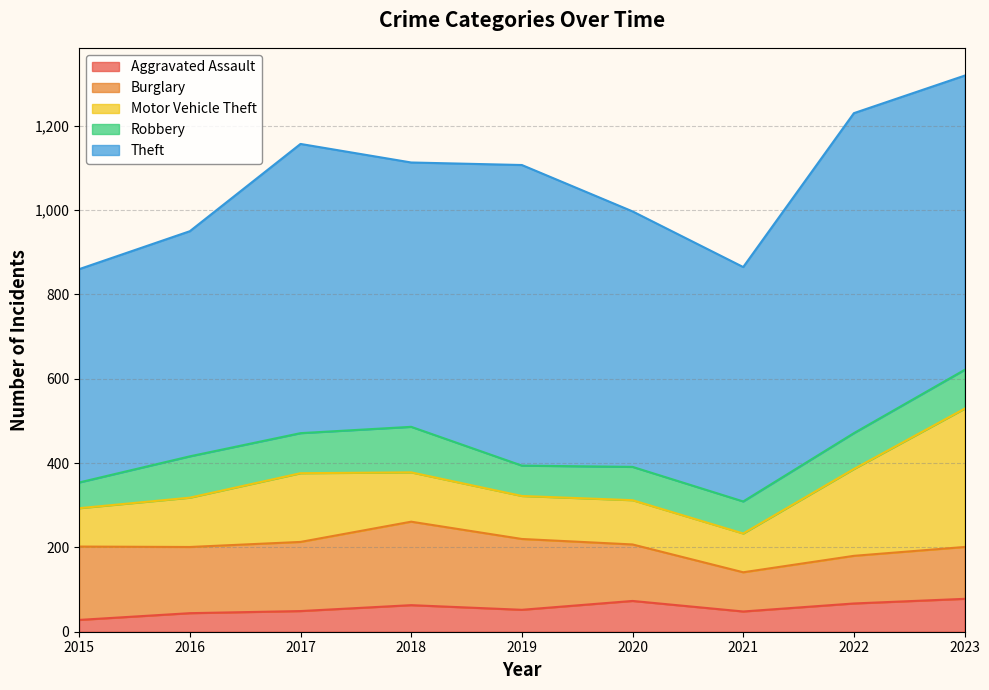

What is the spread (max minus min) of values at 2023?

620